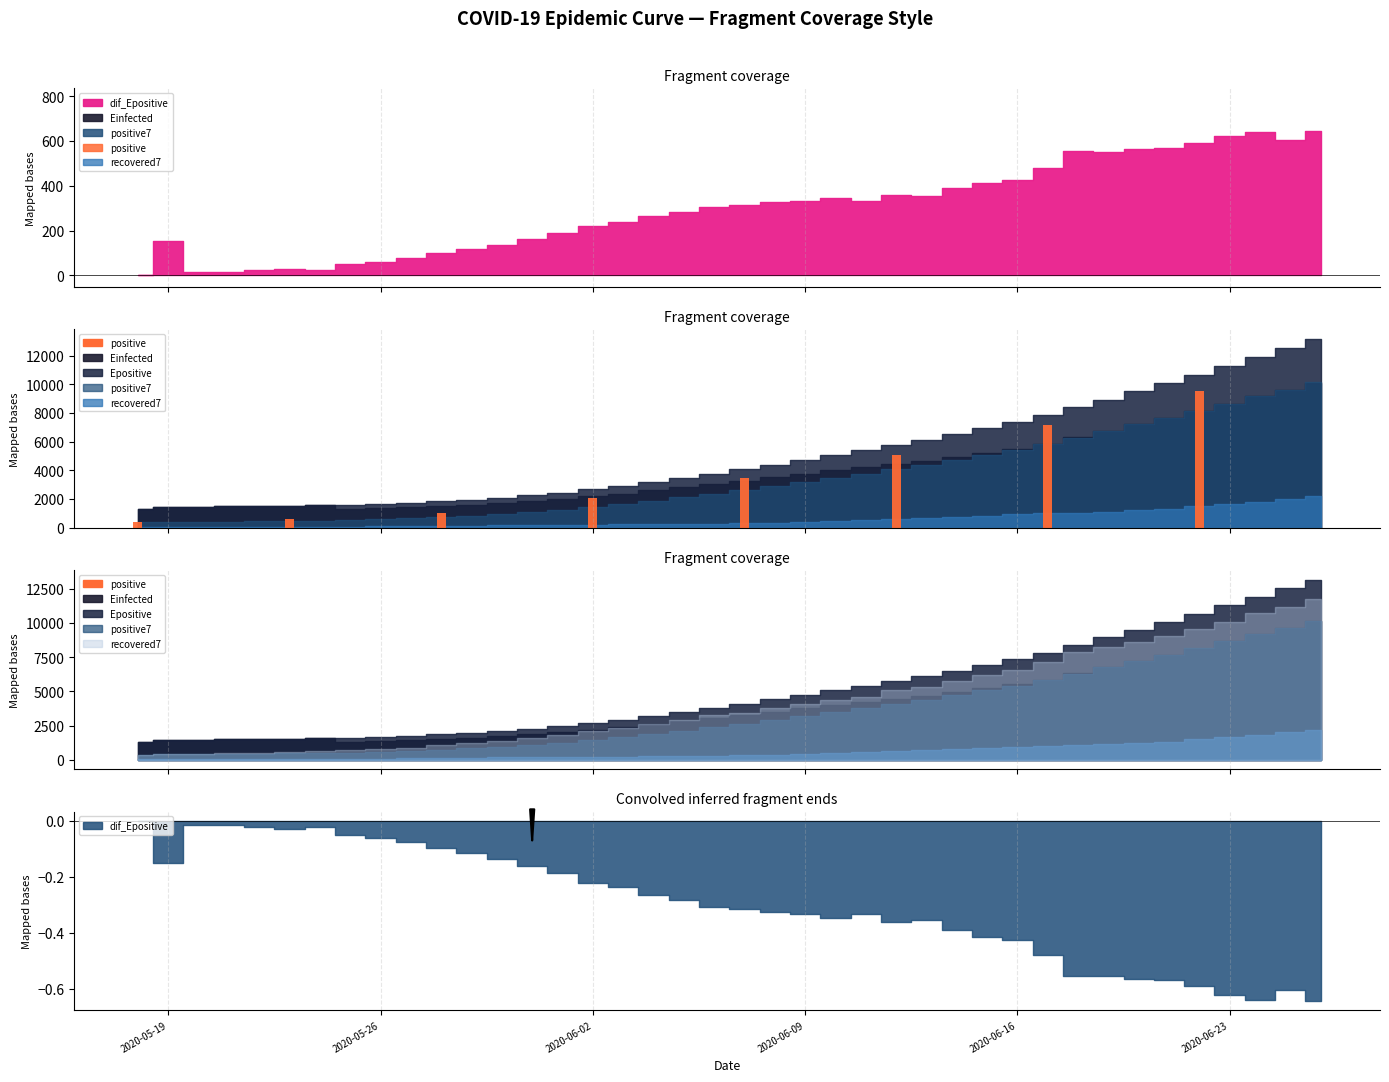

Where is positive7 nearest to the value 5254?

2020-06-16